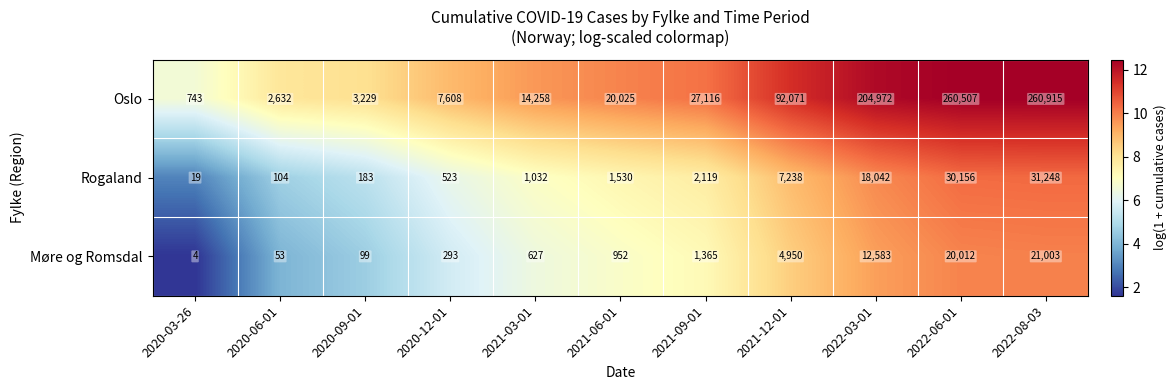

At which category is the sum across all series the highest?

2022-08-03